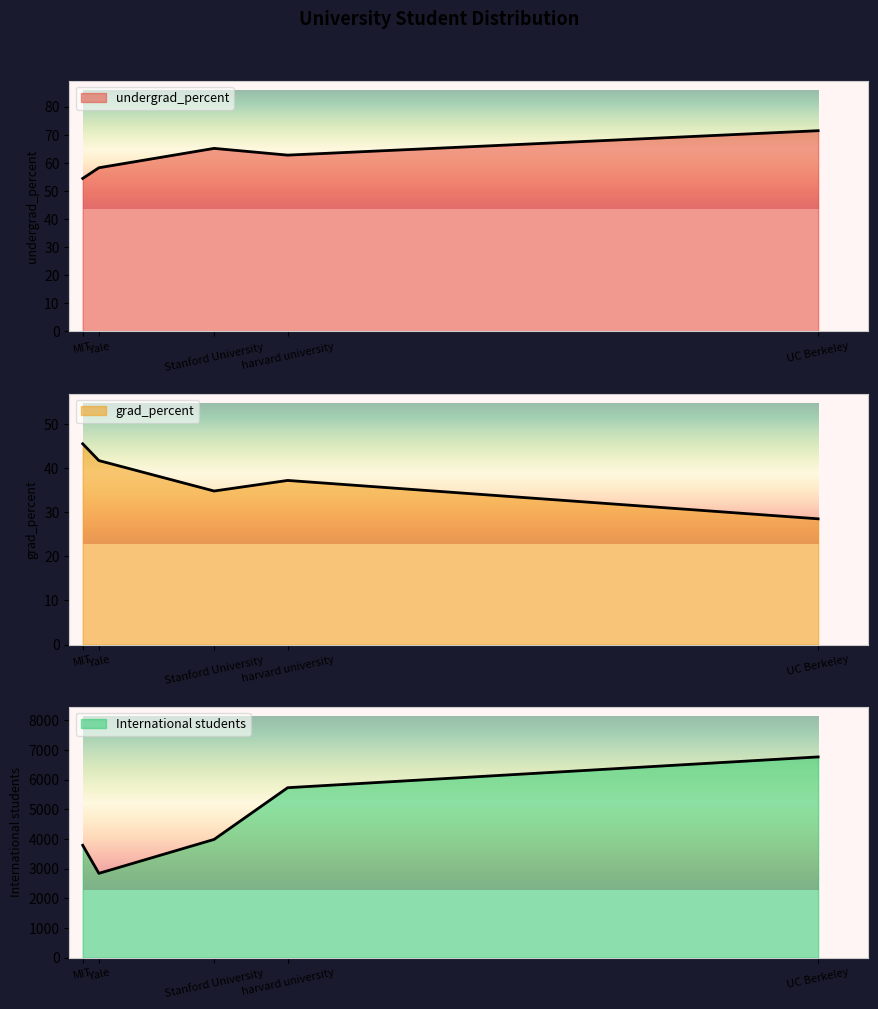

True or false: undergrad_percent and International students intersect in this chart.

False